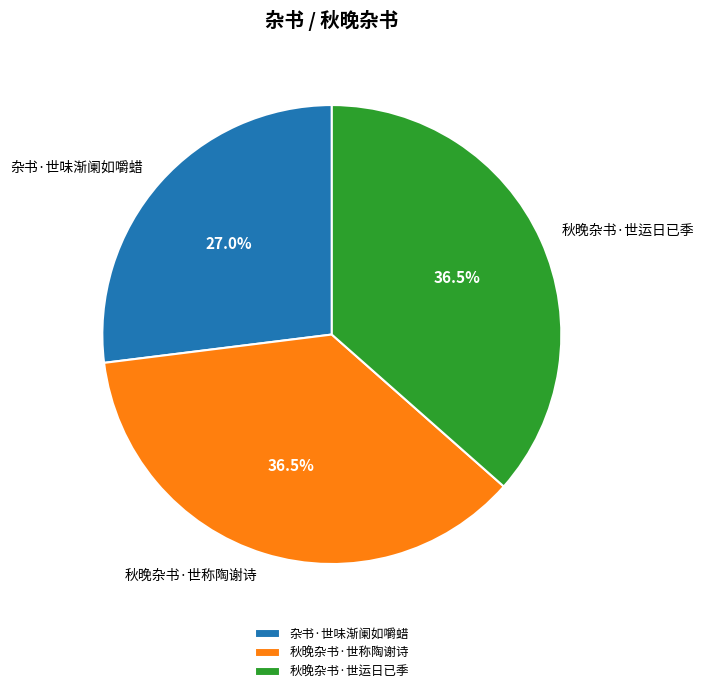

Is 秋晚杂书·世称陶谢诗 the majority of the pie?

No